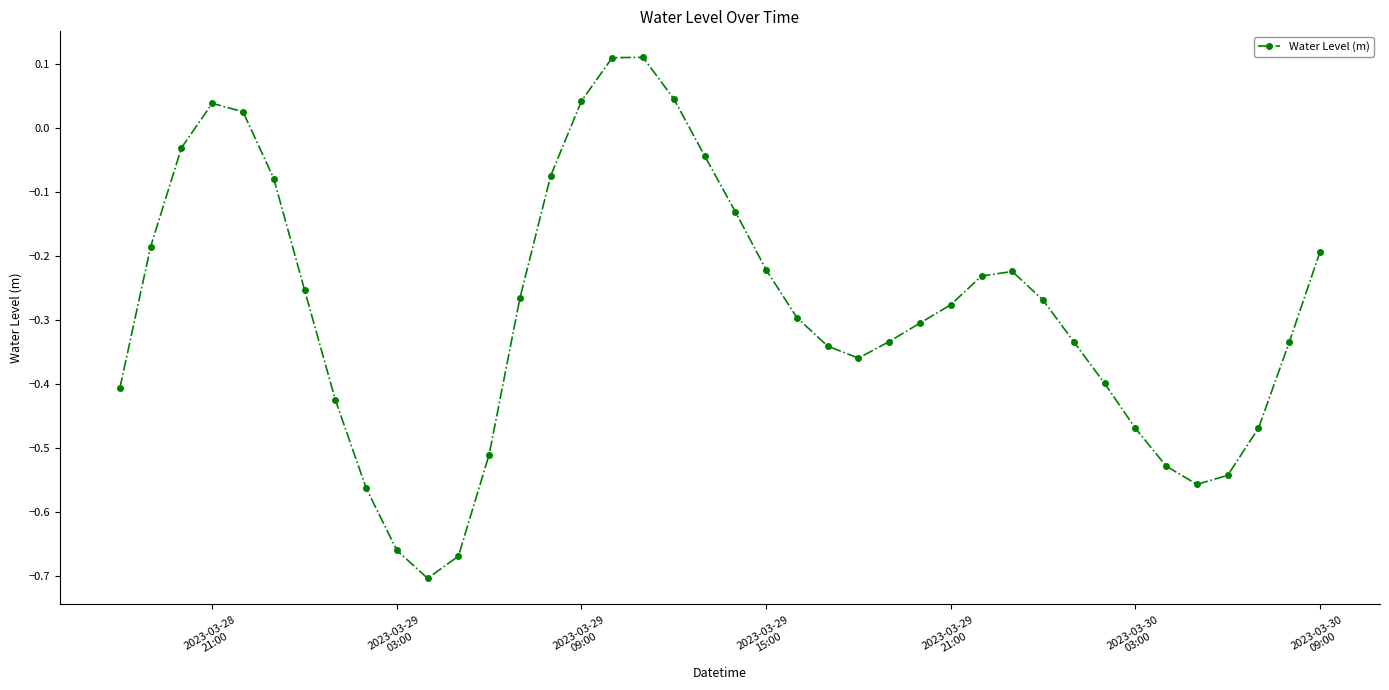

How many points are higher than both their immediate neighbors (excluding endpoints)?

3